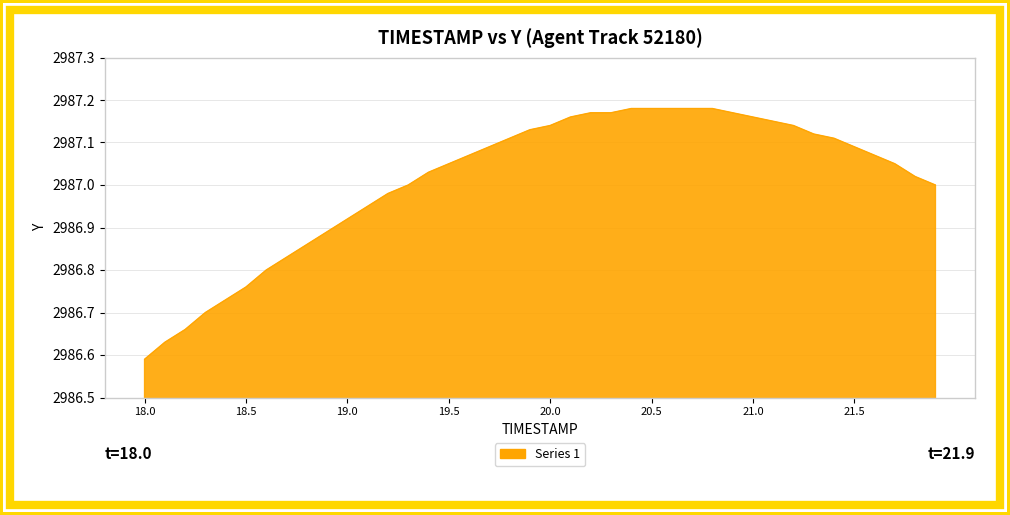

What is the difference between the maximum and minimum values?

0.6